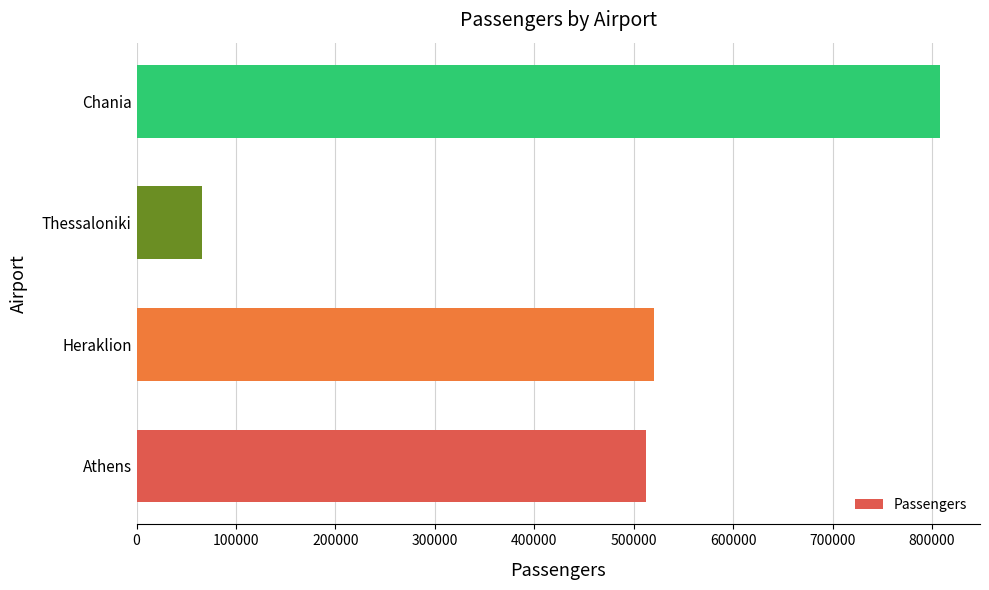

Between Chania and Athens, which is larger?

Chania